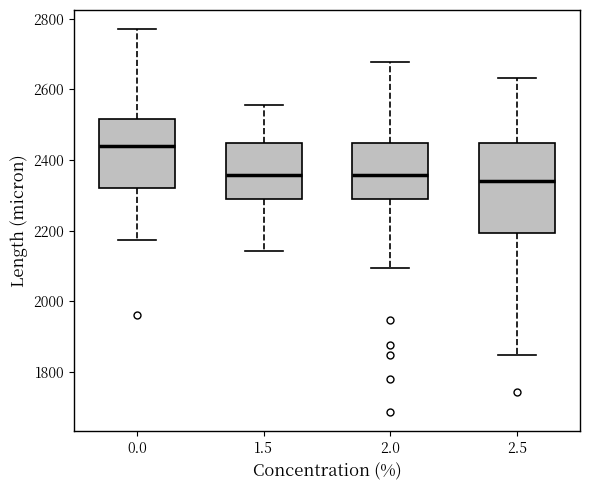

Reading left to right, read every box against the y-axis: the position of its median line, the range the box covers, and the ends of its whiskers. The values are not printed on the chart, so give them approximately, as read against the axis.

0.0: median 2440, box 2320 to 2520, whiskers 2180 to 2780
1.5: median 2360, box 2280 to 2440, whiskers 2140 to 2560
2.0: median 2360, box 2280 to 2440, whiskers 2100 to 2680
2.5: median 2340, box 2200 to 2440, whiskers 1840 to 2640